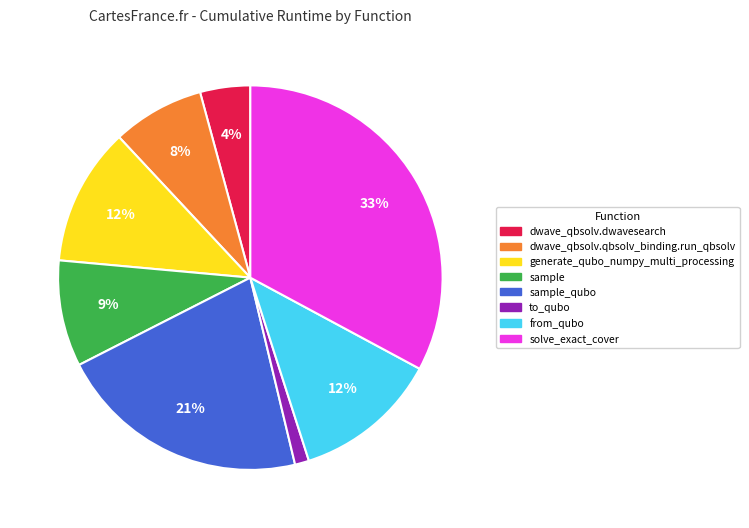

Is there any slice that represents more than half of the pie?

No